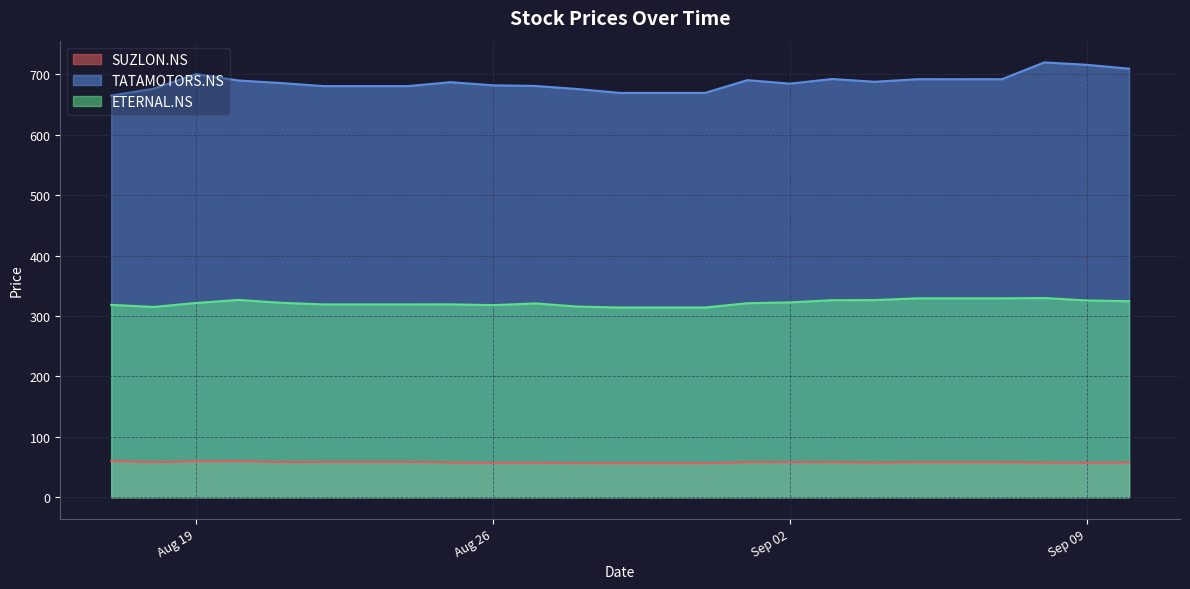

Is it true that SUZLON.NS equals 57.9 at 2025-09-07?

True